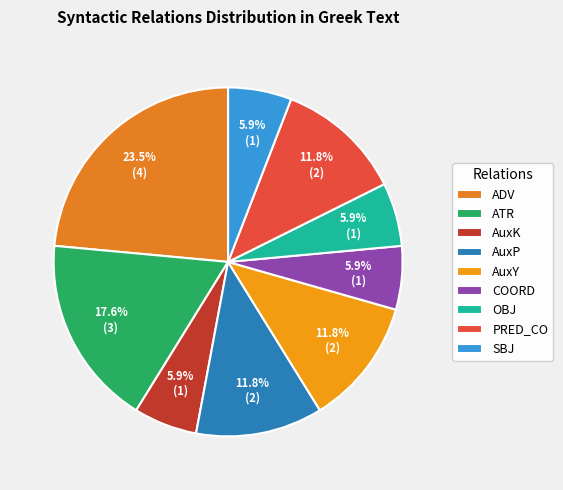

To the nearest percent, what portion does OBJ represent?

6%